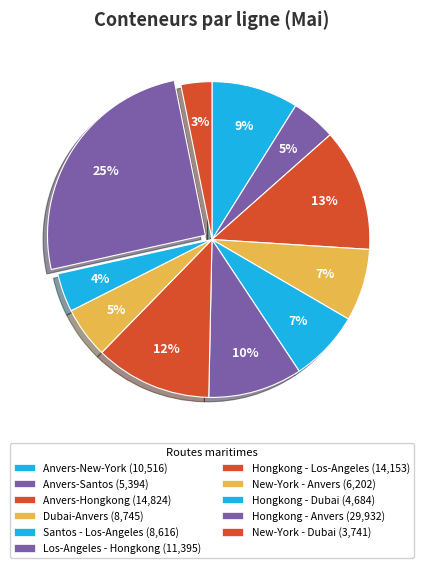

To the nearest percent, what is the difference between the Hongkong - Dubai and Anvers-Hongkong slice percentages?

9%